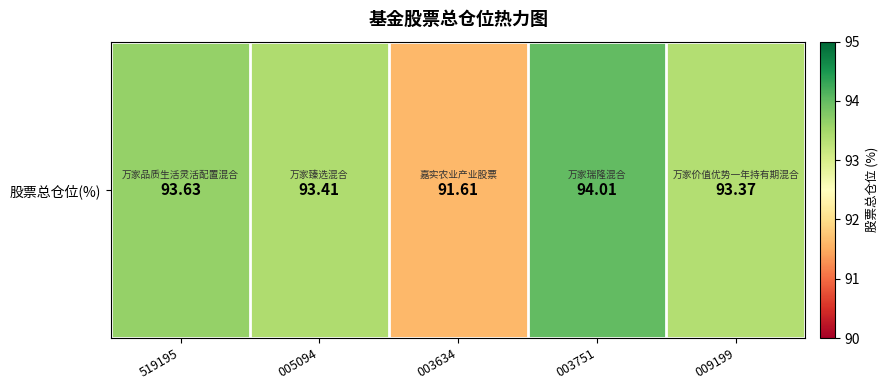

List the labels in order of value, largest first.

003751, 519195, 005094, 009199, 003634